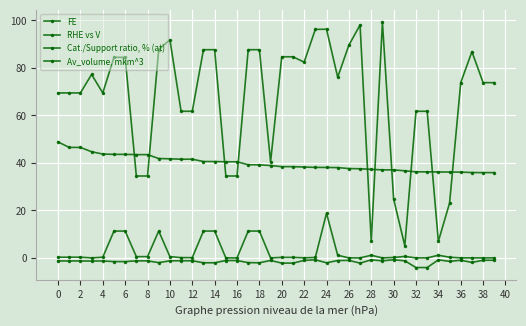

True or false: Av_volume, mkm^3 and RHE vs V intersect in this chart.

False